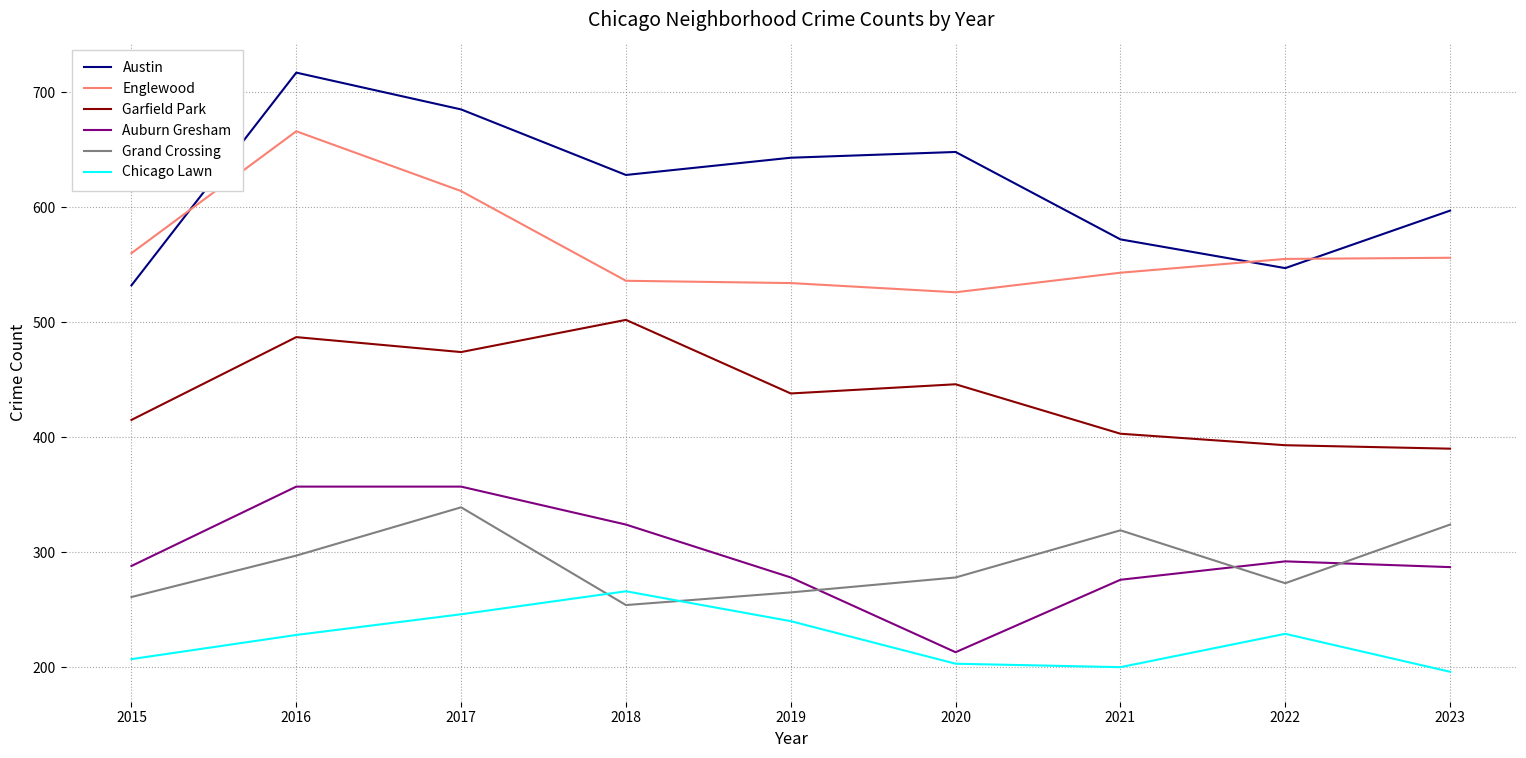

The Garfield Park series shows 446 at 2020. True or false?

True